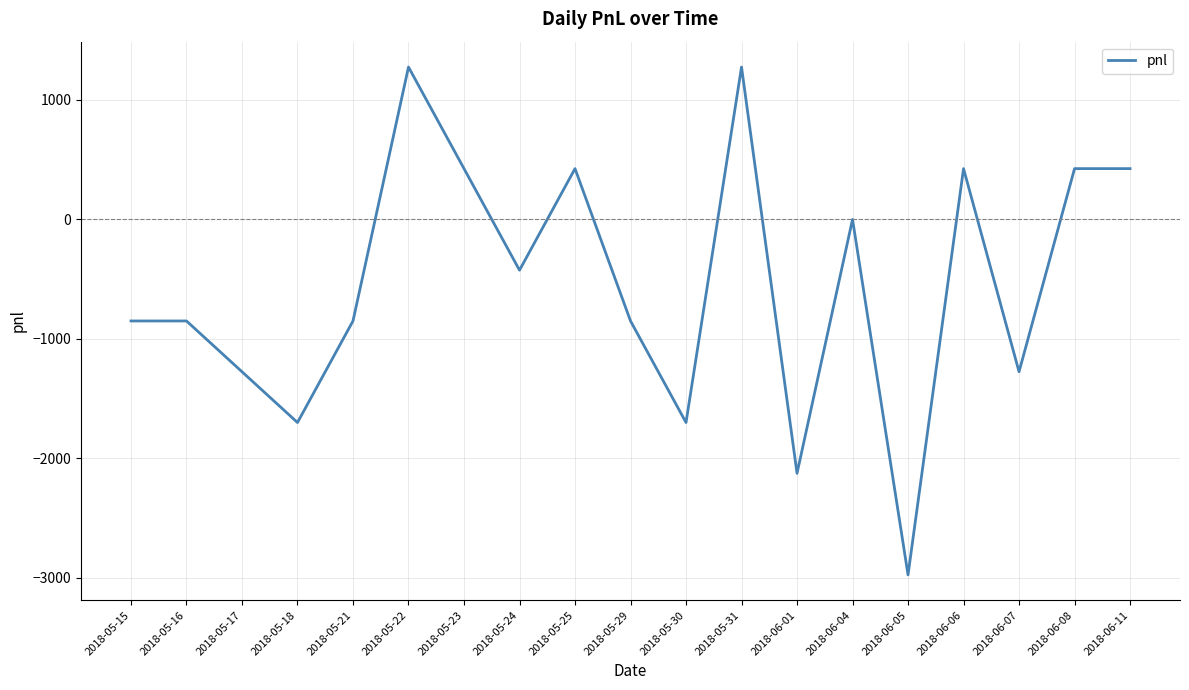

Between 2018-06-07 and 2018-05-23, which is larger?

2018-05-23